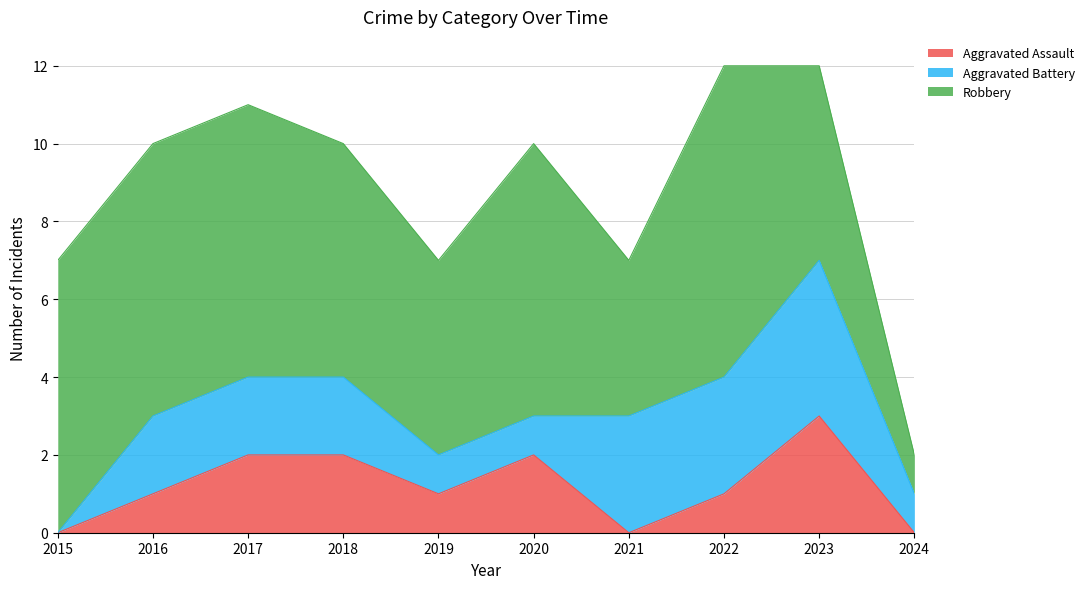

List the labels in order of Aggravated Assault value, smallest first.

2015, 2021, 2024, 2016, 2019, 2022, 2017, 2018, 2020, 2023